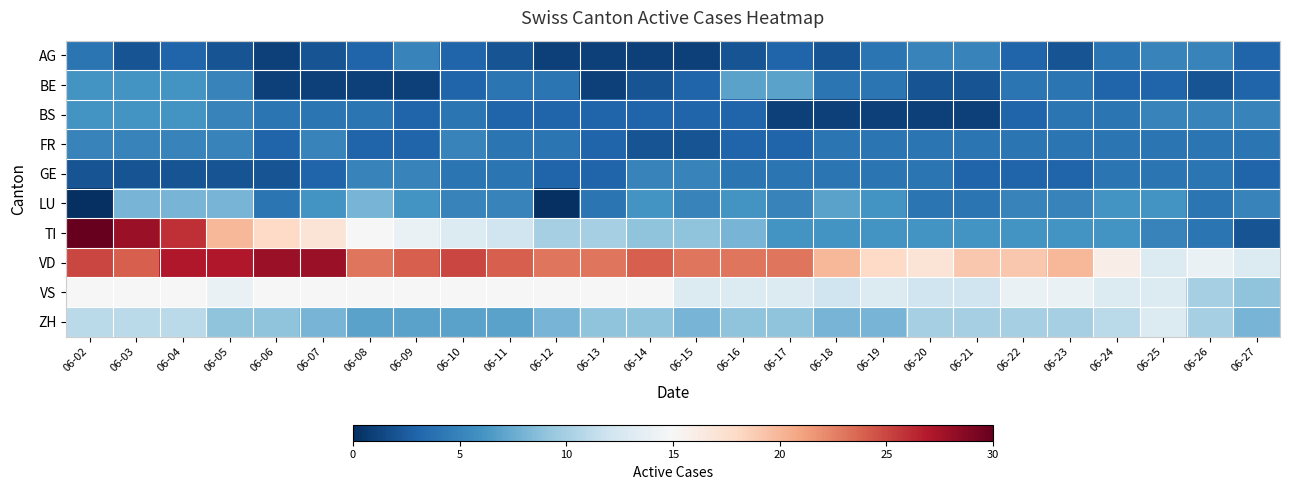

At how many categories does at least one series exceed 19?

18